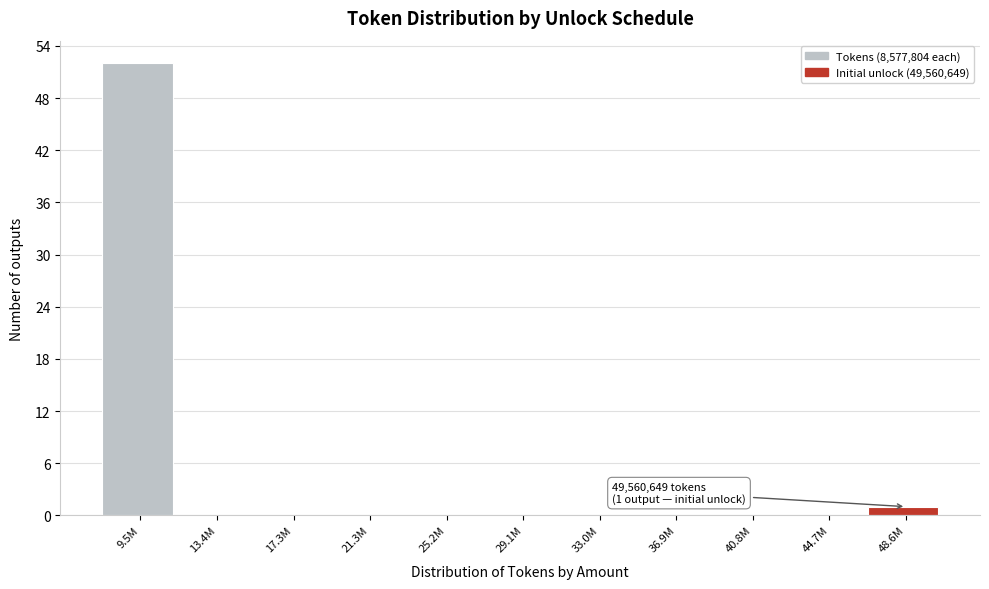

Reading right to left, transcribe all the data shown in this chart.

48.6M=1	44.7M=0	40.8M=0	36.9M=0	33.0M=0	29.1M=0	25.2M=0	21.3M=0	17.3M=0	13.4M=0	9.5M=52